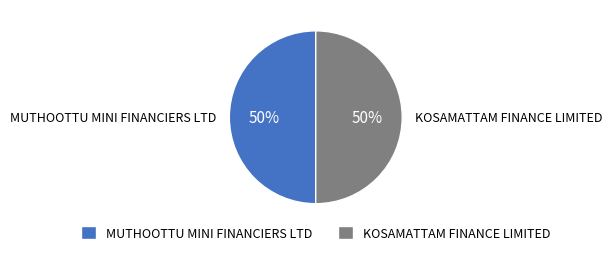

How many slices are in this pie chart?

2